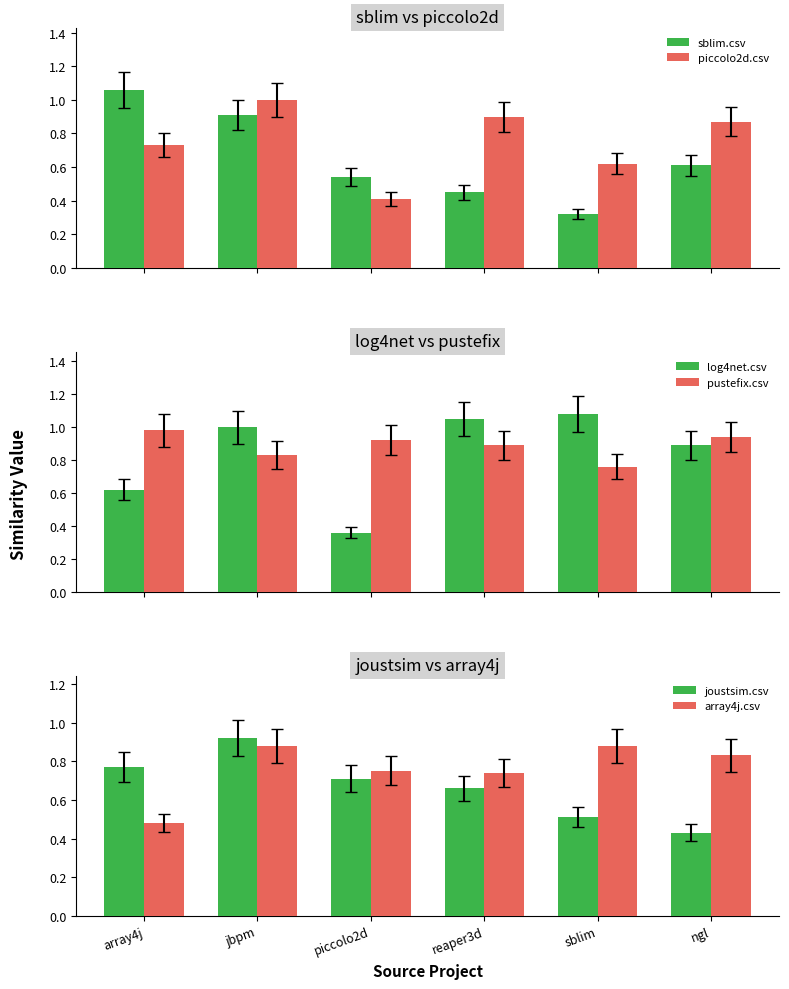

Which category has the highest value in the array4j.csv series?

jbpm